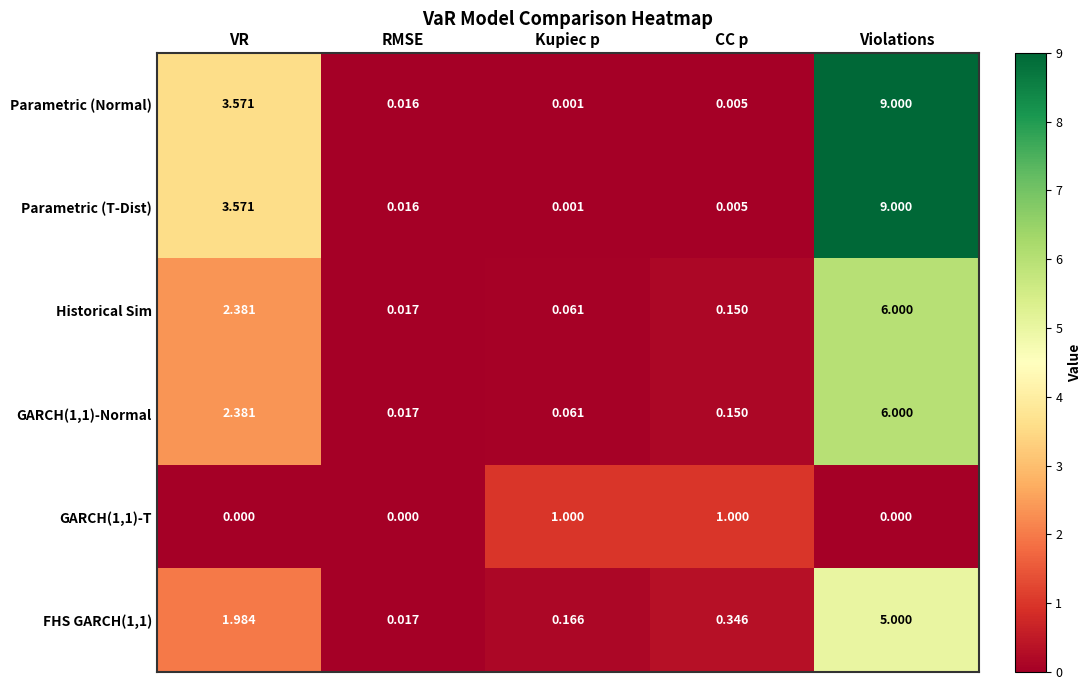

Rank the categories by Historical Sim value from highest to lowest.

Violations, VR, CC p, Kupiec p, RMSE